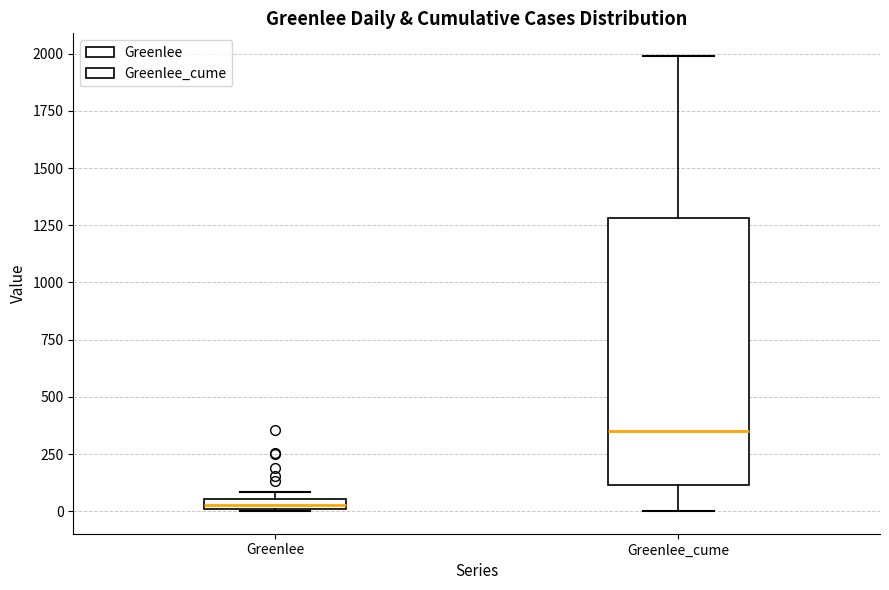

Which box has the lowest median line?

Greenlee